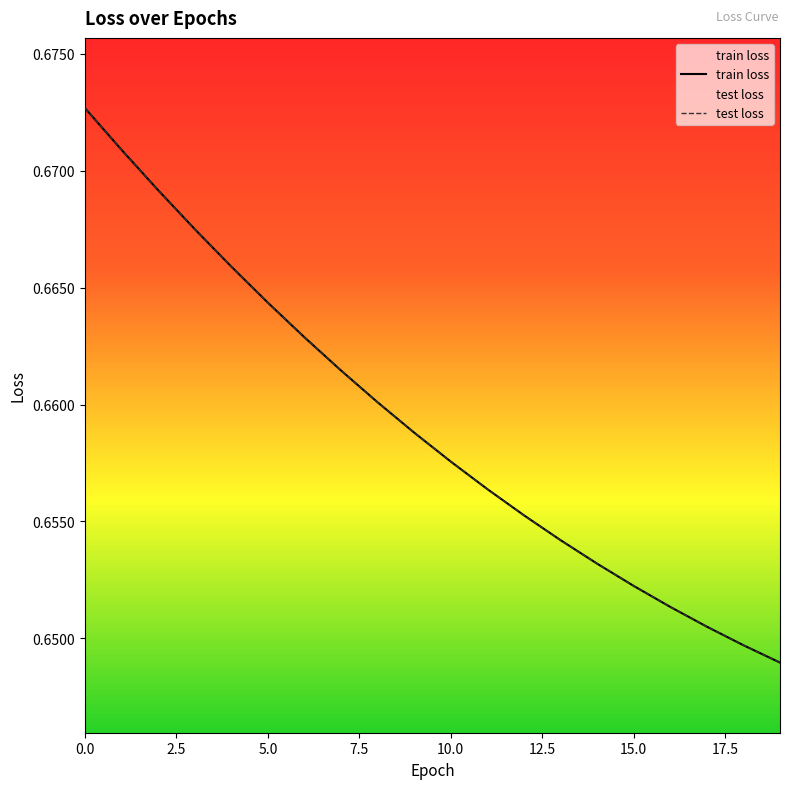

What is the value of the test loss point at the 15th from the left?

0.7